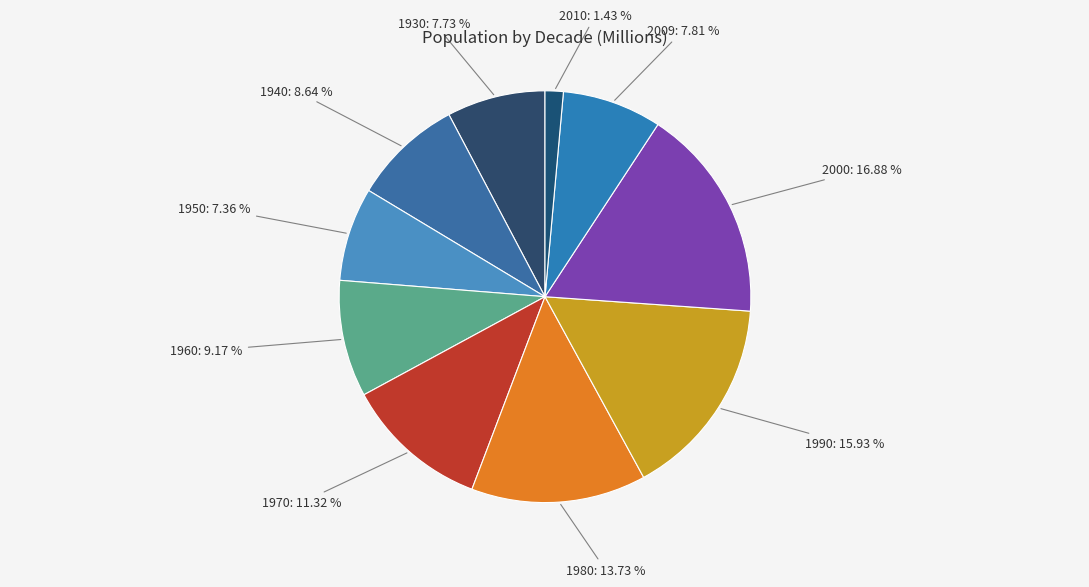

What is the largest slice in the pie chart?

2000